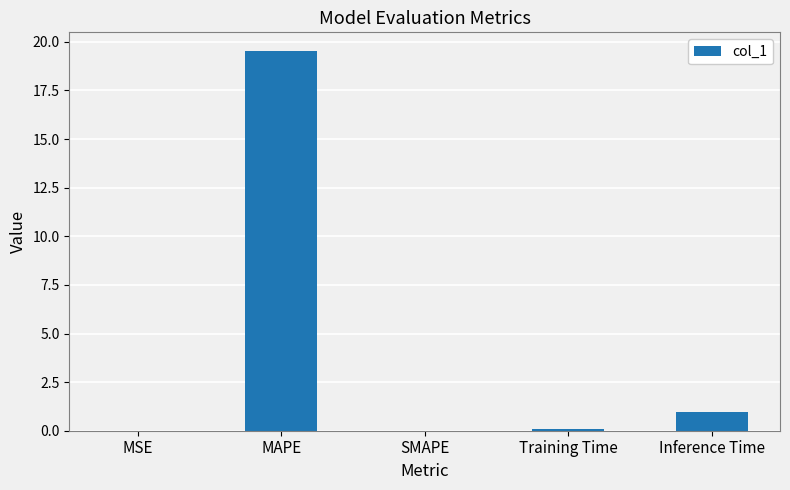

What is the greatest value displayed?

19.5